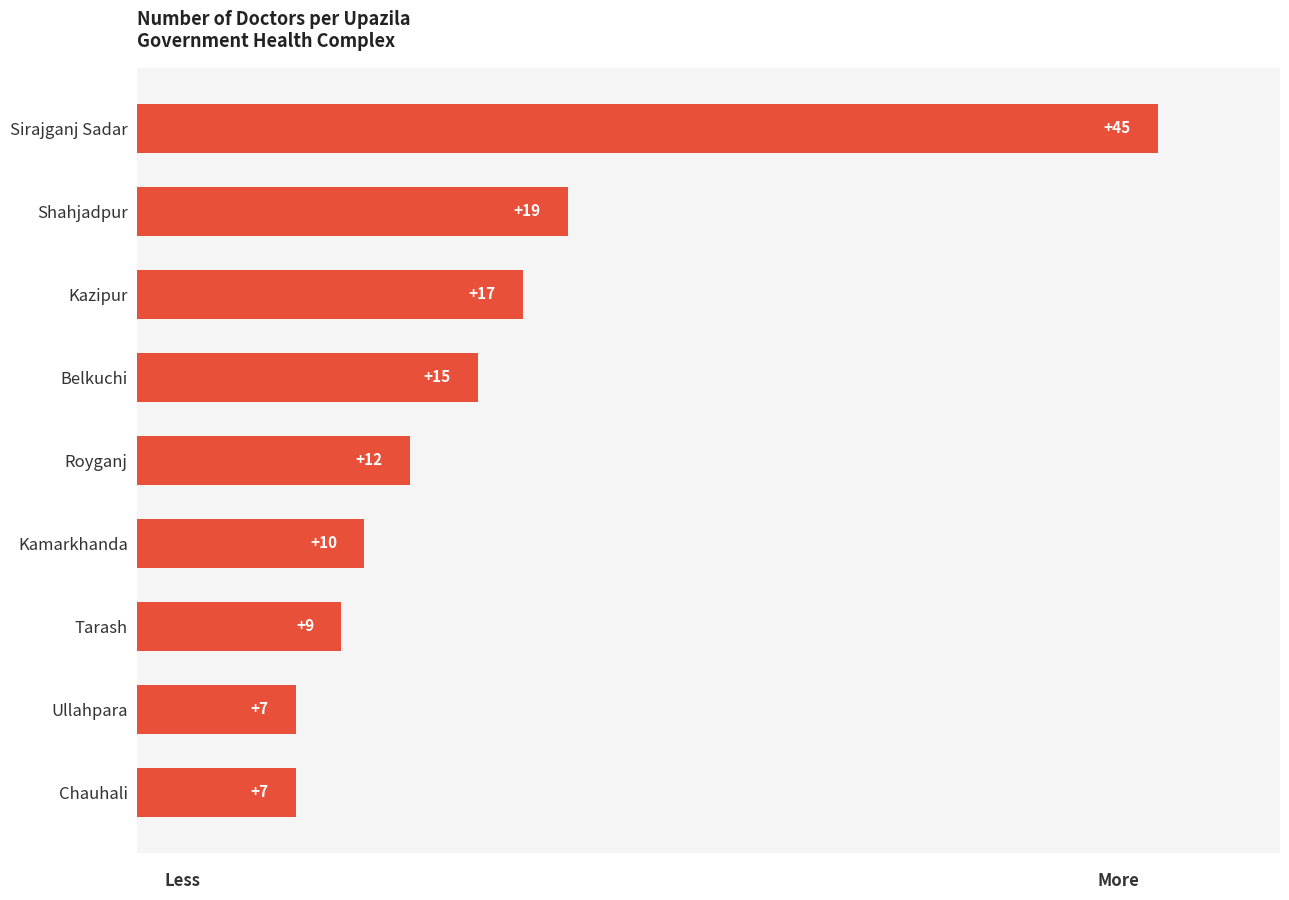

What is the difference between the maximum and minimum values?

38